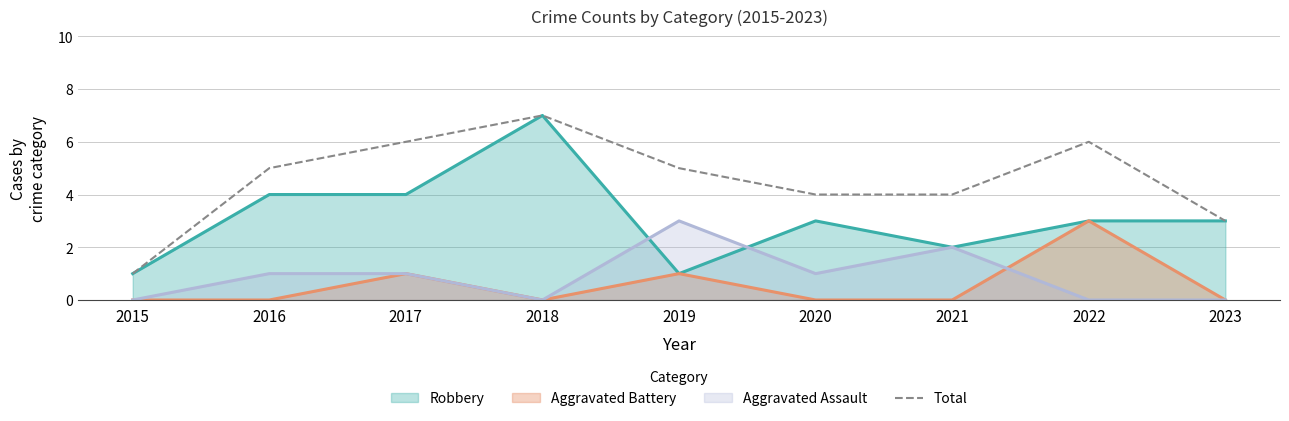

Reading left to right, list all the values displayed in this chart.

1	5	6	7	5	4	4	6	3